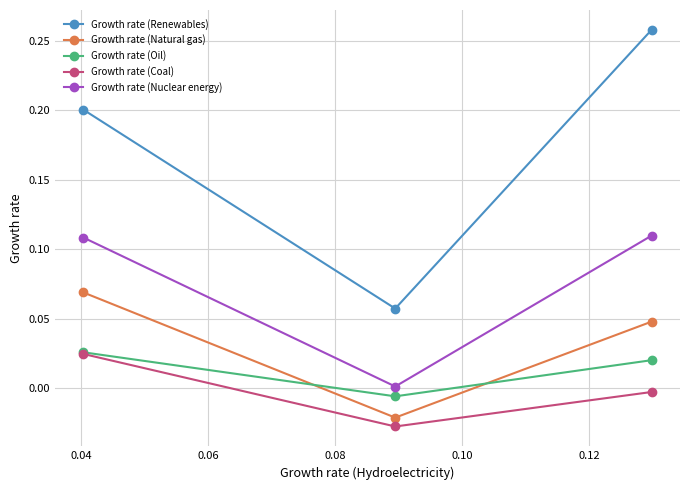

Which series has the largest total across all categories?

Growth rate (Renewables)